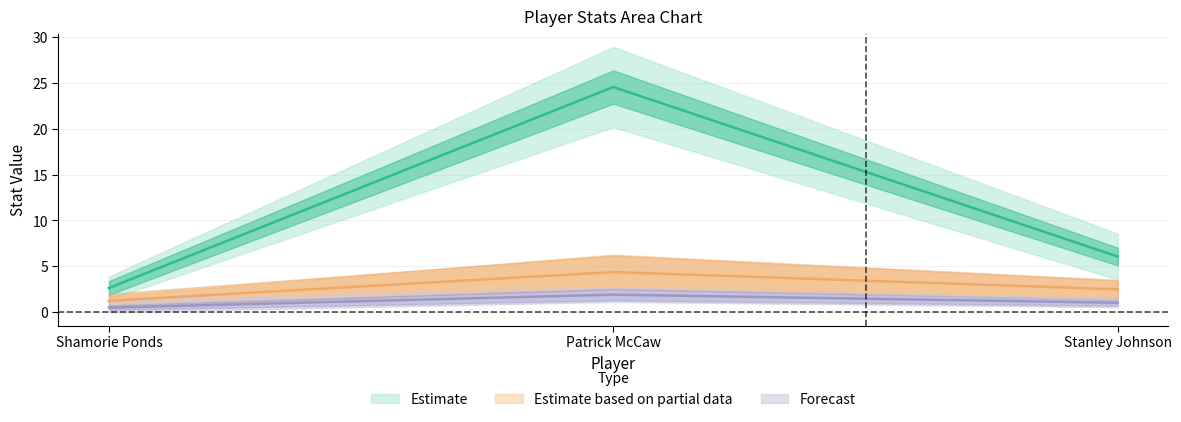

What value does the FGA series have at Stanley Johnson?

2.5